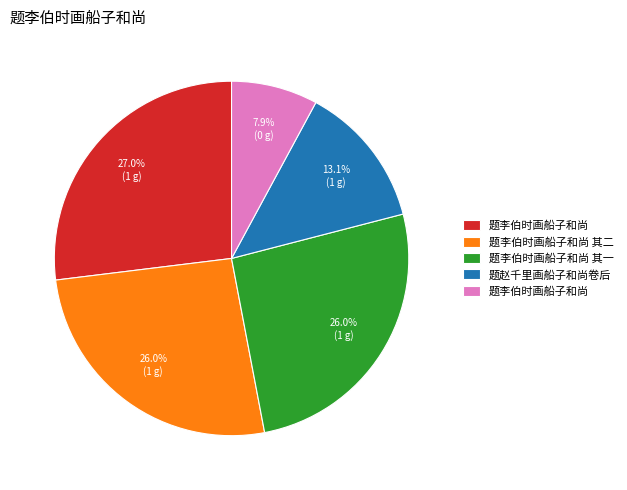

Is there a majority slice in this chart?

No